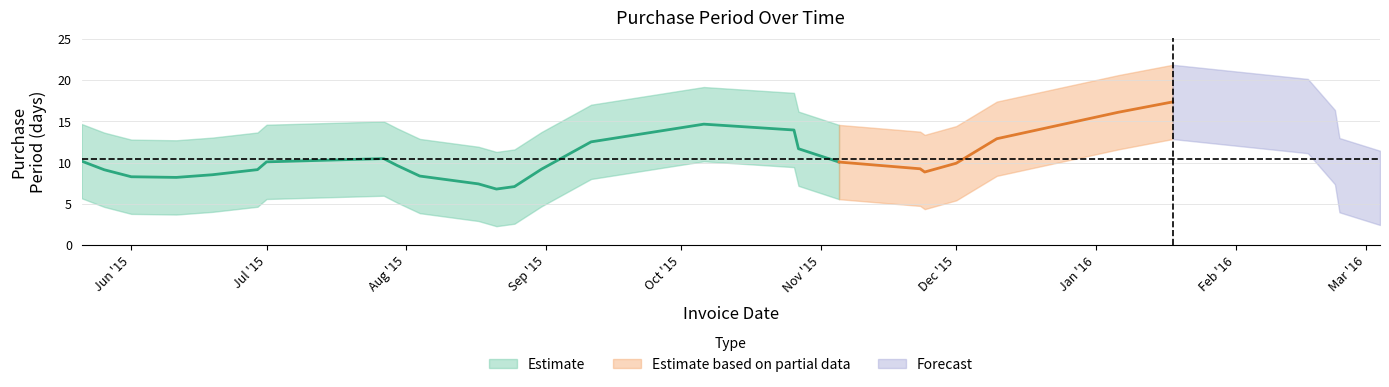

What is the average value?

10